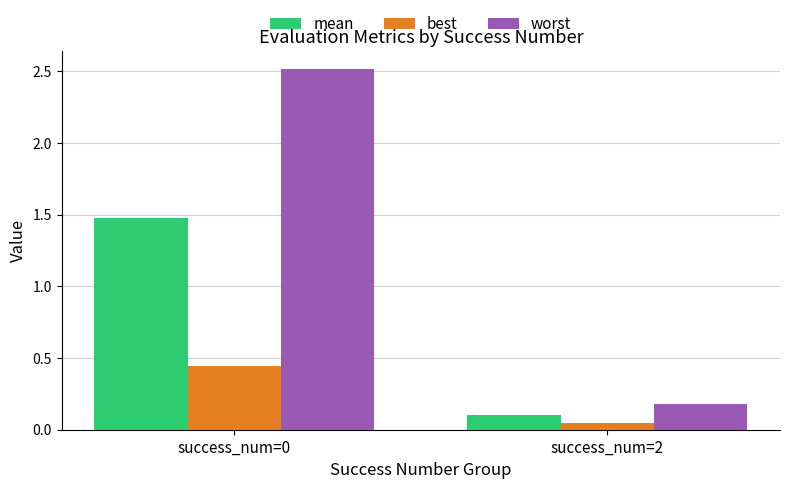

At success_num=0, list the series in order from largest to smallest.

worst, mean, best